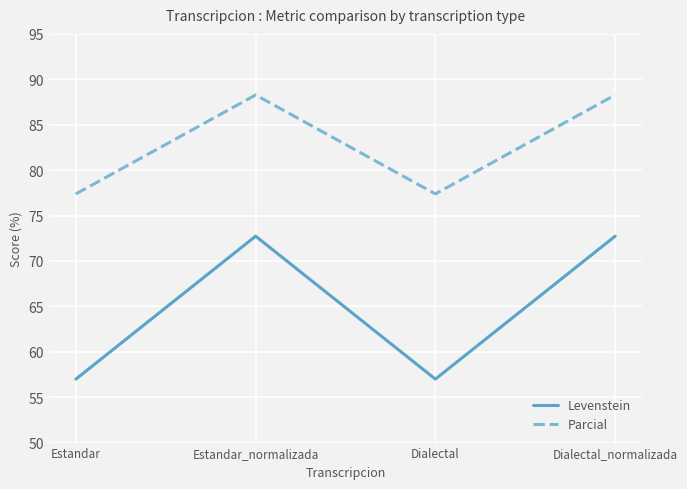

Which series has the largest total across all categories?

Parcial